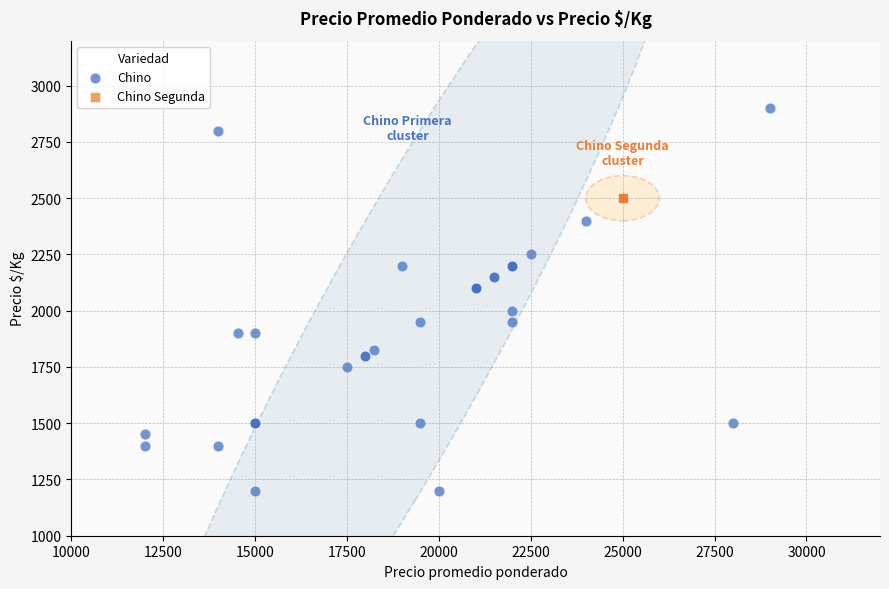

Which series reaches the minimum Y coordinate?

Chino